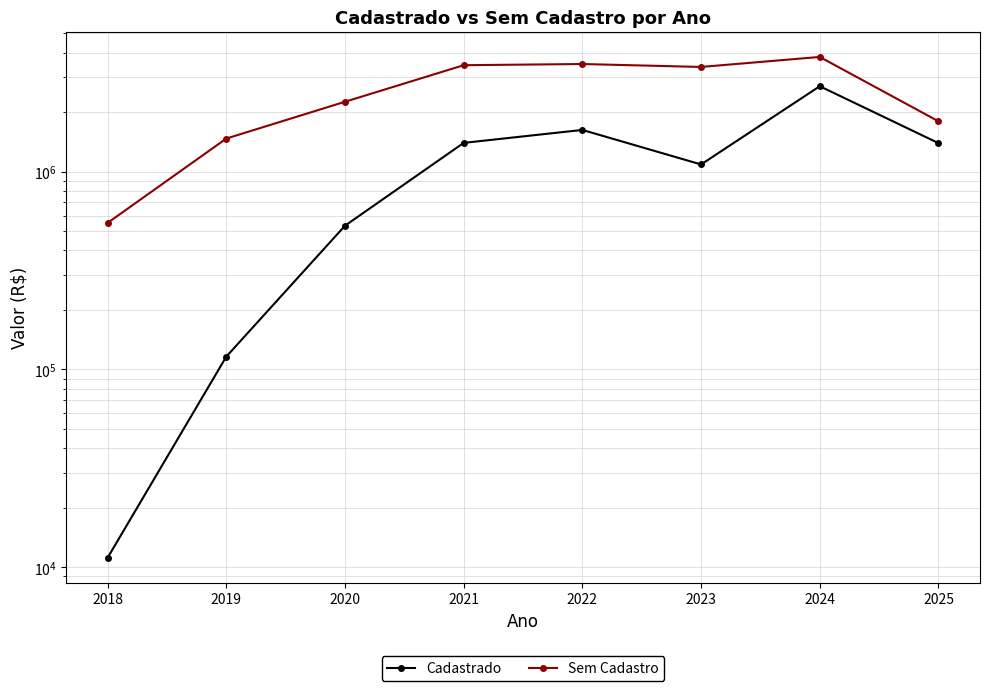

Does the chart have visible grid lines?

Yes